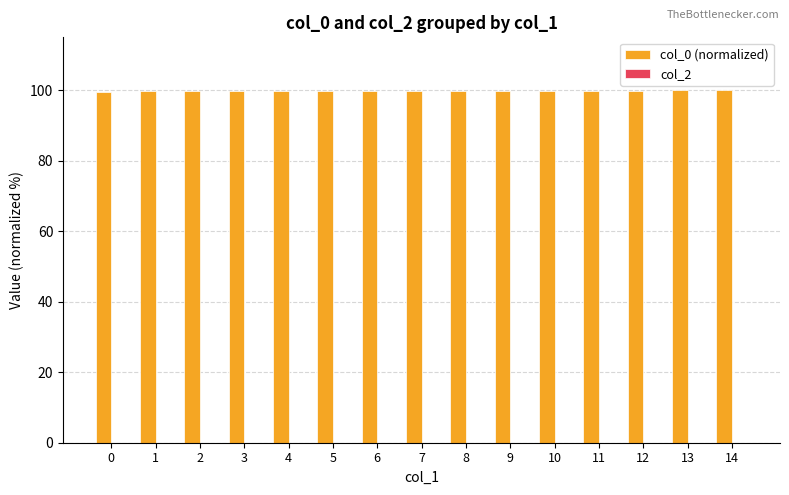

What is the ratio of the value at 7 to the value at 1?

1.0